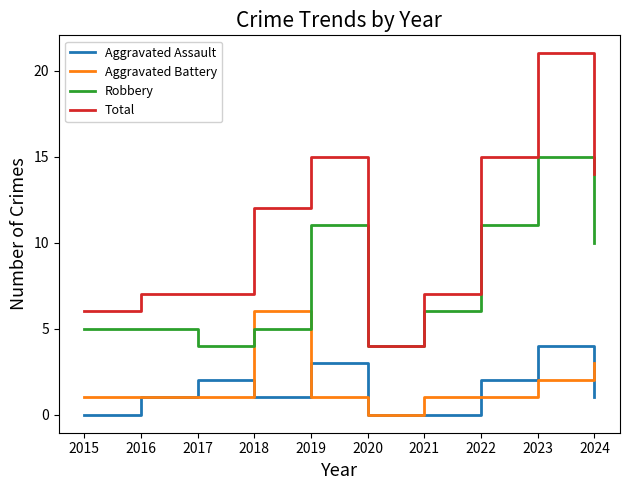

Count the Aggravated Battery values in the range 1 to 2.

7